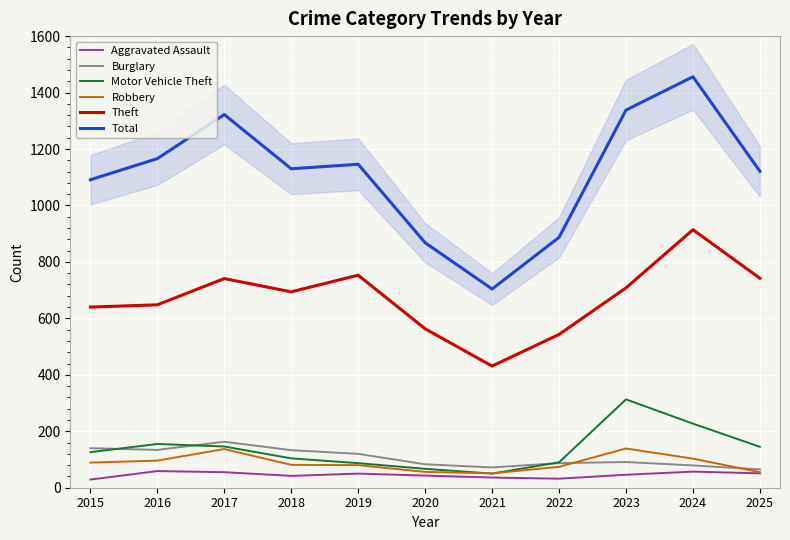

At which category is the sum across all series the highest?

2024